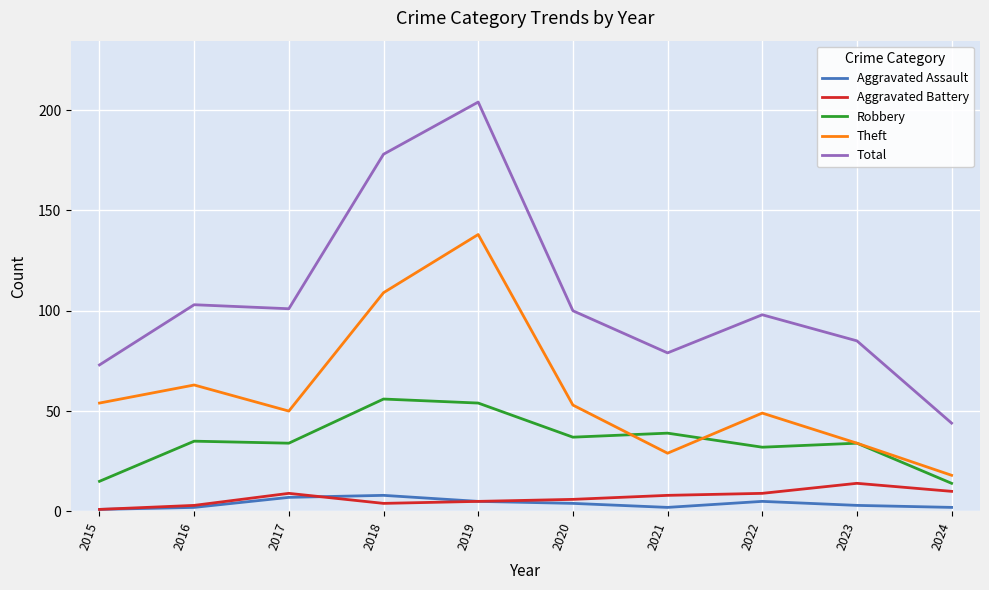

True or false: Aggravated Assault and Robbery cross at least once.

False